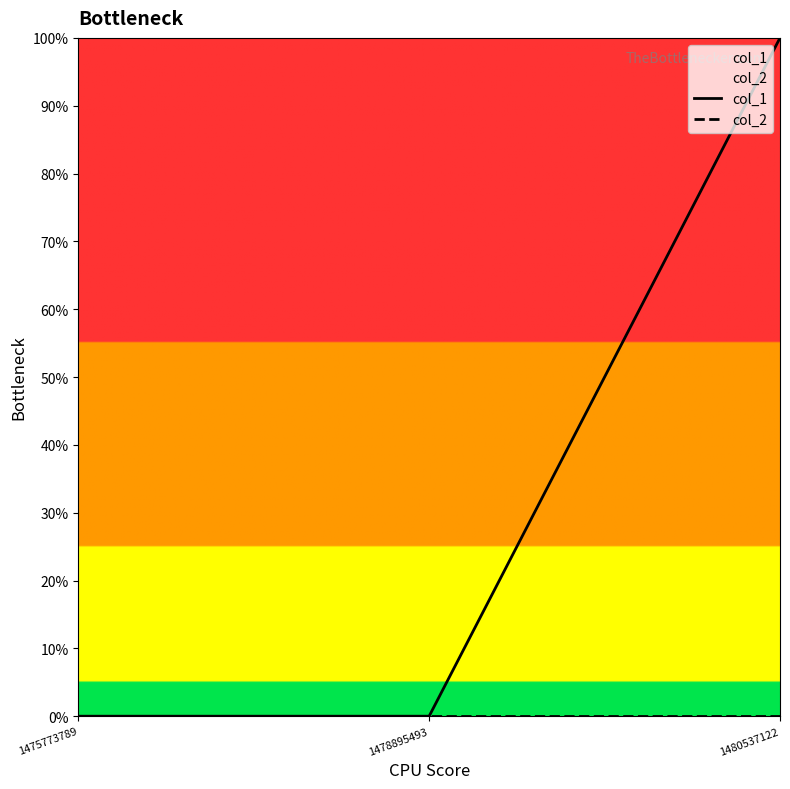

List the labels in order of col_1 value, smallest first.

1475773789, 1478895493, 1480537122